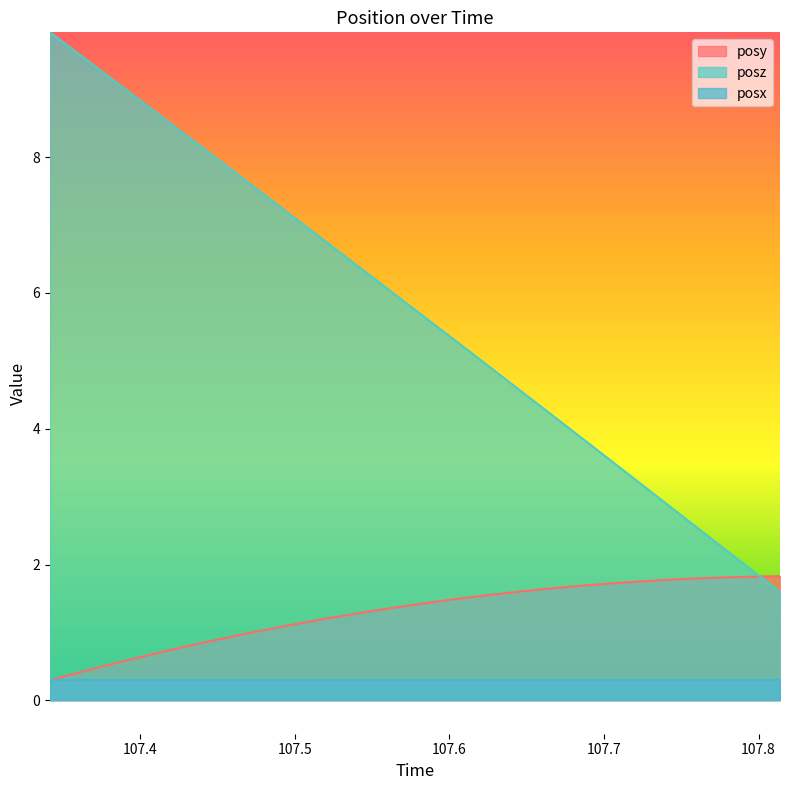

Which series has the largest range (max minus min)?

posz